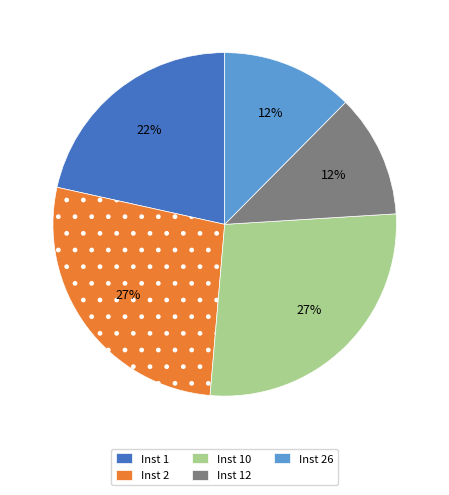

To the nearest percent, what is the combined percentage of Inst 1 and Inst 26?

34%